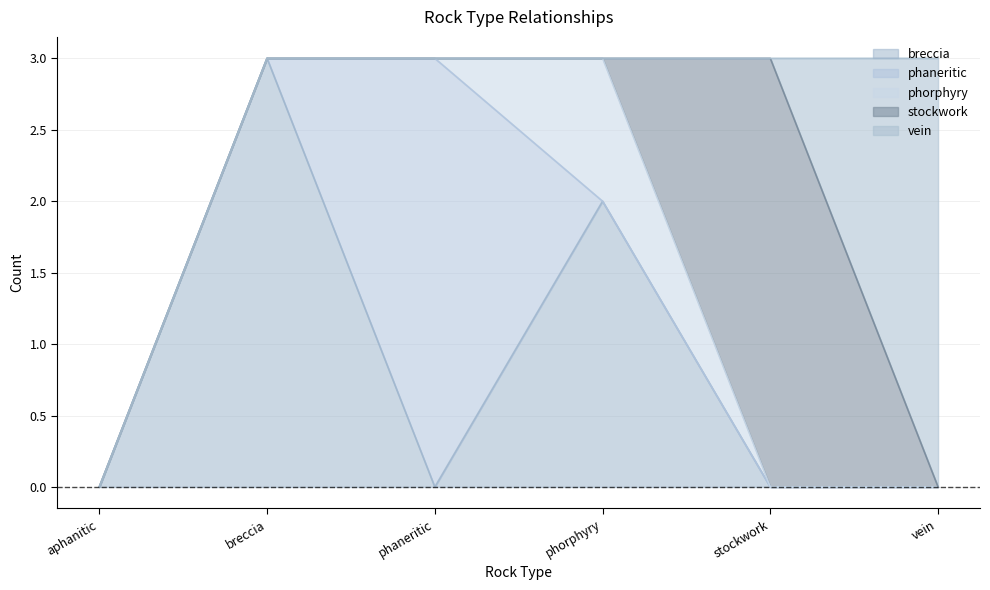

How many values in breccia are above zero?

2